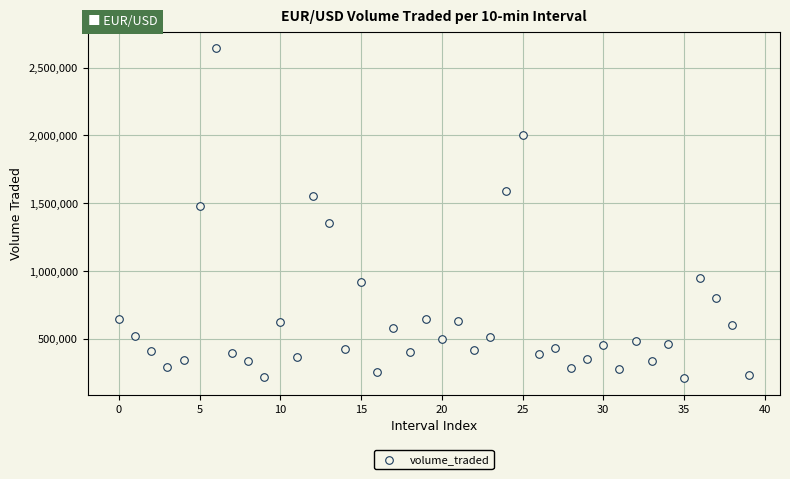

What is the range of Y values (max minus min)?

2430015.1